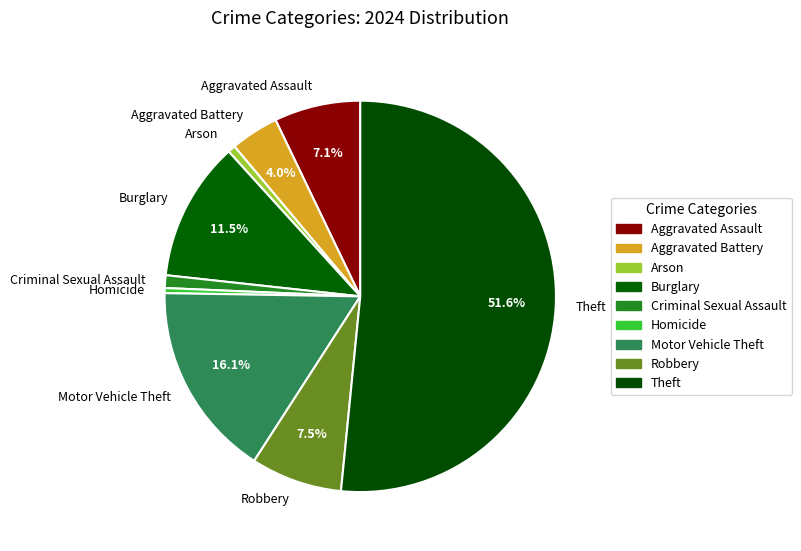

How many segments does this pie chart have?

9